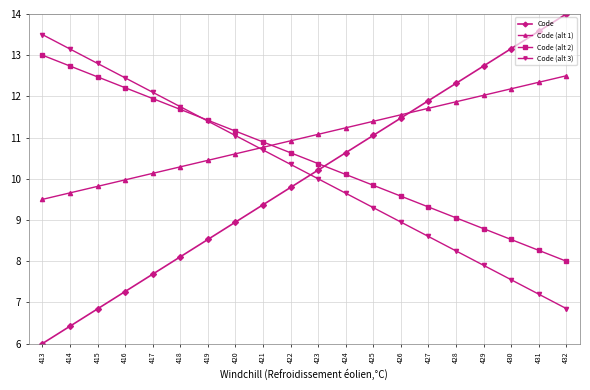

What is the maximum value shown in the chart?

14.0